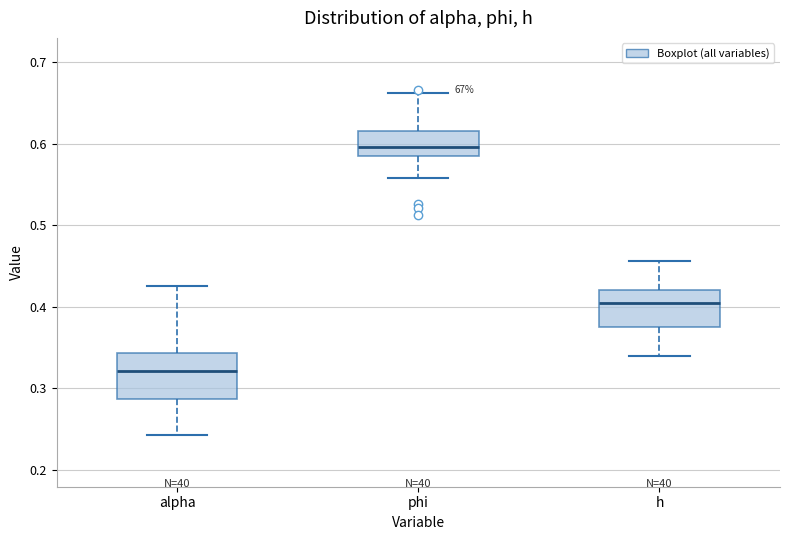

Reading left to right, read every box against the y-axis: the position of its median line, the range the box covers, and the ends of its whiskers. The values are not printed on the chart, so give them approximately, as read against the axis.

alpha: median 0.32, box 0.29 to 0.34, whiskers 0.24 to 0.43
phi: median 0.60, box 0.58 to 0.62, whiskers 0.56 to 0.66
h: median 0.40, box 0.38 to 0.42, whiskers 0.34 to 0.46